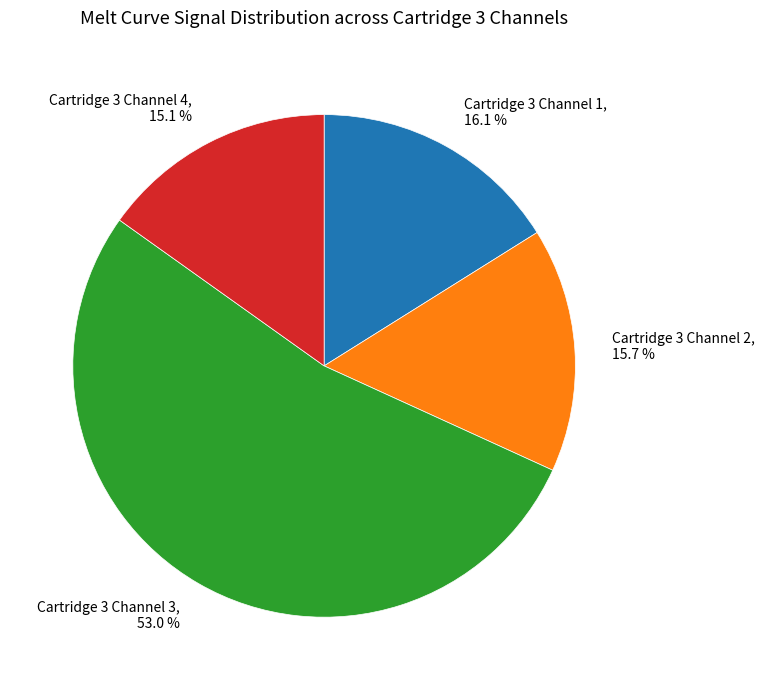

What percentage is the Cartridge 3 Channel 2 slice, to the nearest percent?

16%